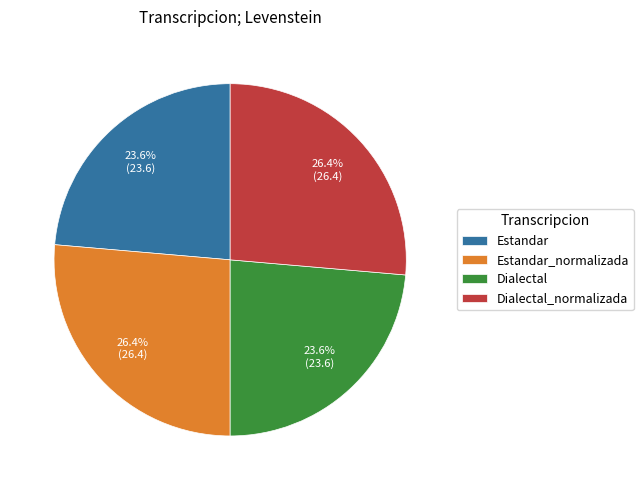

What percentage is the Estandar slice, to the nearest percent?

24%